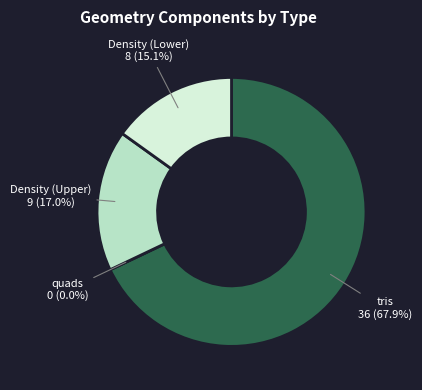

To the nearest percent, what portion does Density (Upper) represent?

17%